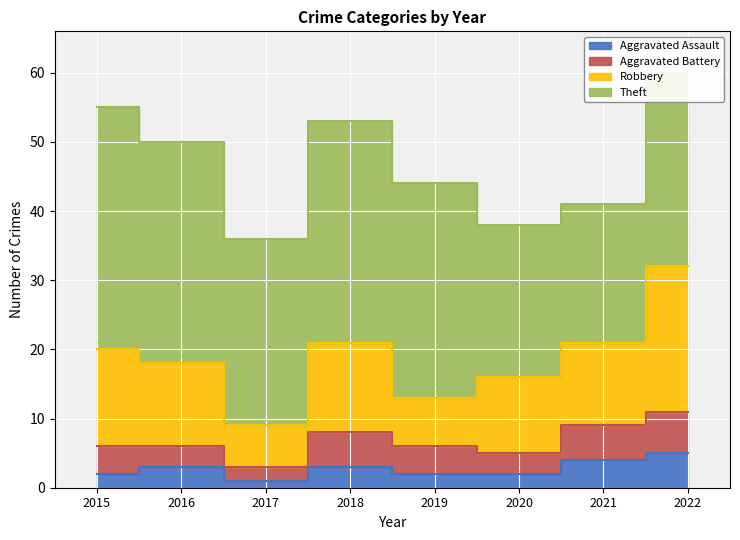

Reading left to right, list all the values displayed in this chart.

Aggravated Assault: 2015=2	2016=3	2017=1	2018=3	2019=2	2020=2	2021=4	2022=5
Aggravated Battery: 2015=4	2016=3	2017=2	2018=5	2019=4	2020=3	2021=5	2022=6
Robbery: 2015=14	2016=12	2017=6	2018=13	2019=7	2020=11	2021=12	2022=21
Theft: 2015=35	2016=32	2017=27	2018=32	2019=31	2020=22	2021=20	2022=28